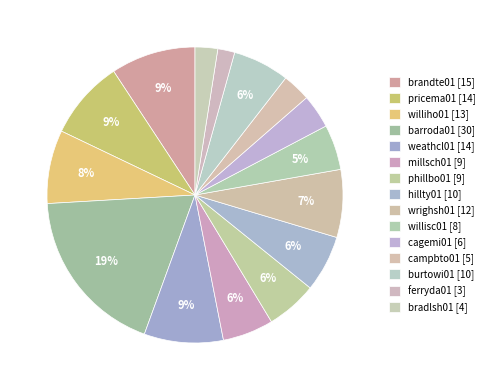

Approximately how many times larger is the value at hillty01 compared to millsch01?

1.1